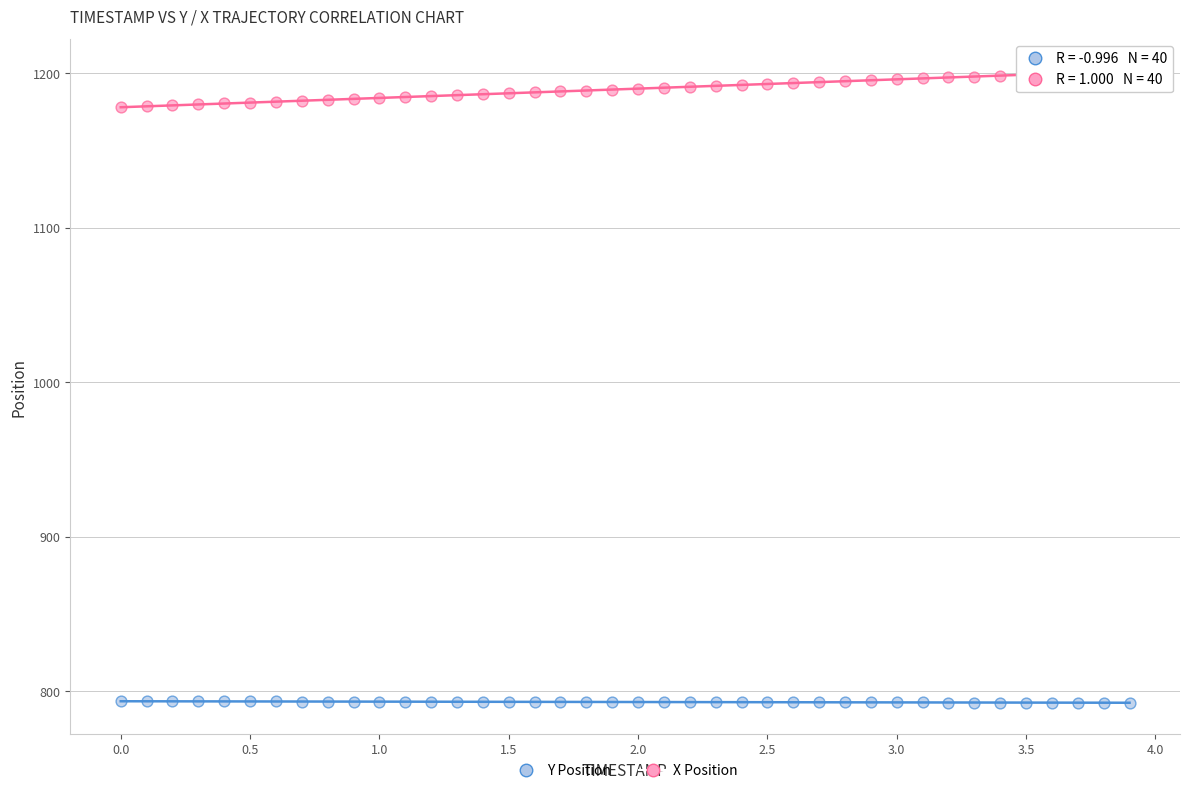

Which series contains the lowest Y value?

X Position